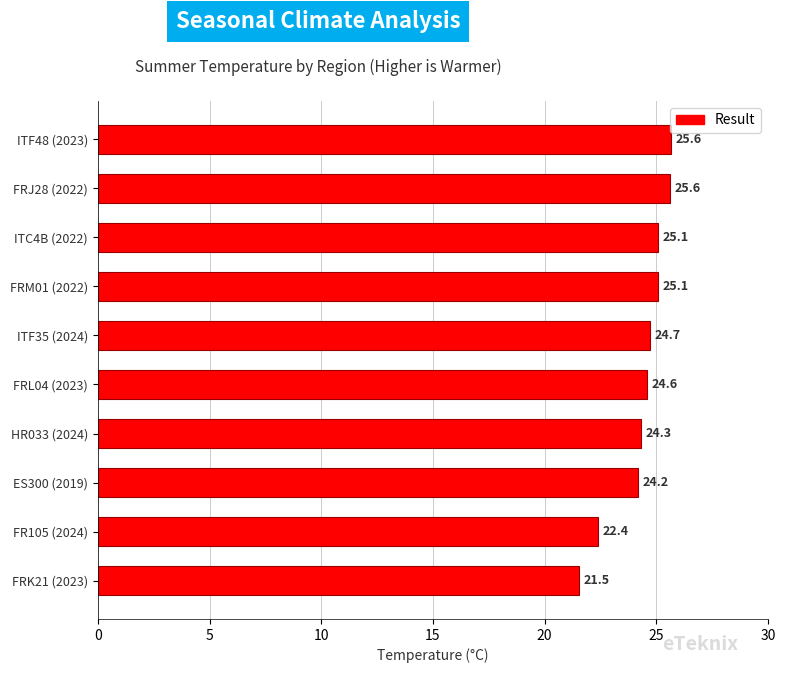

Approximately how many times larger is the value at ITF48 (2023) compared to FRJ28 (2022)?

1.0